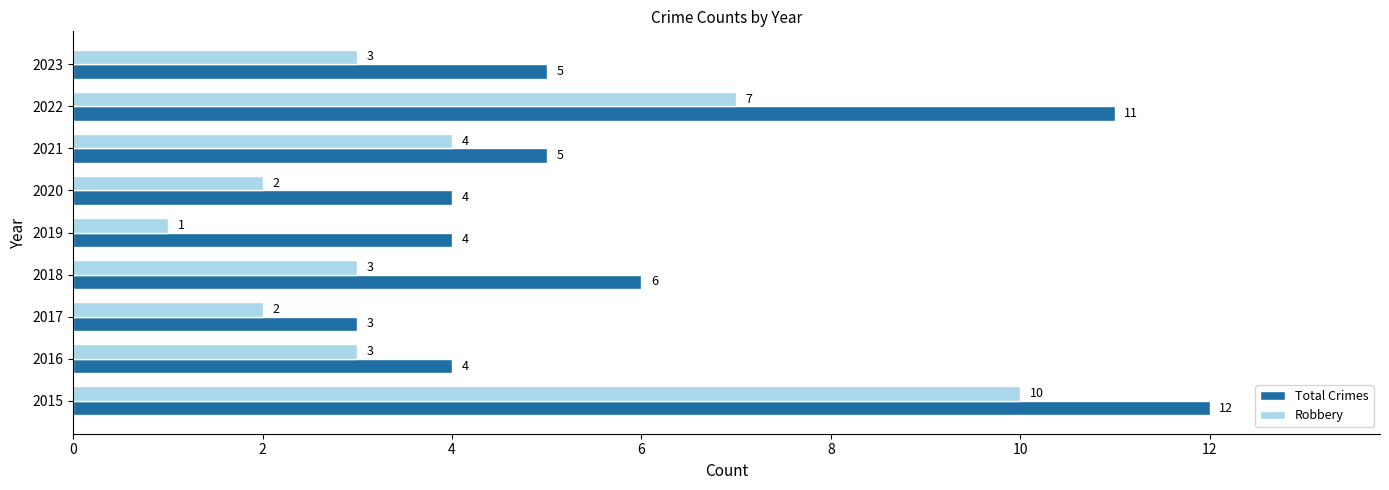

How many categories are shown in the chart?

9